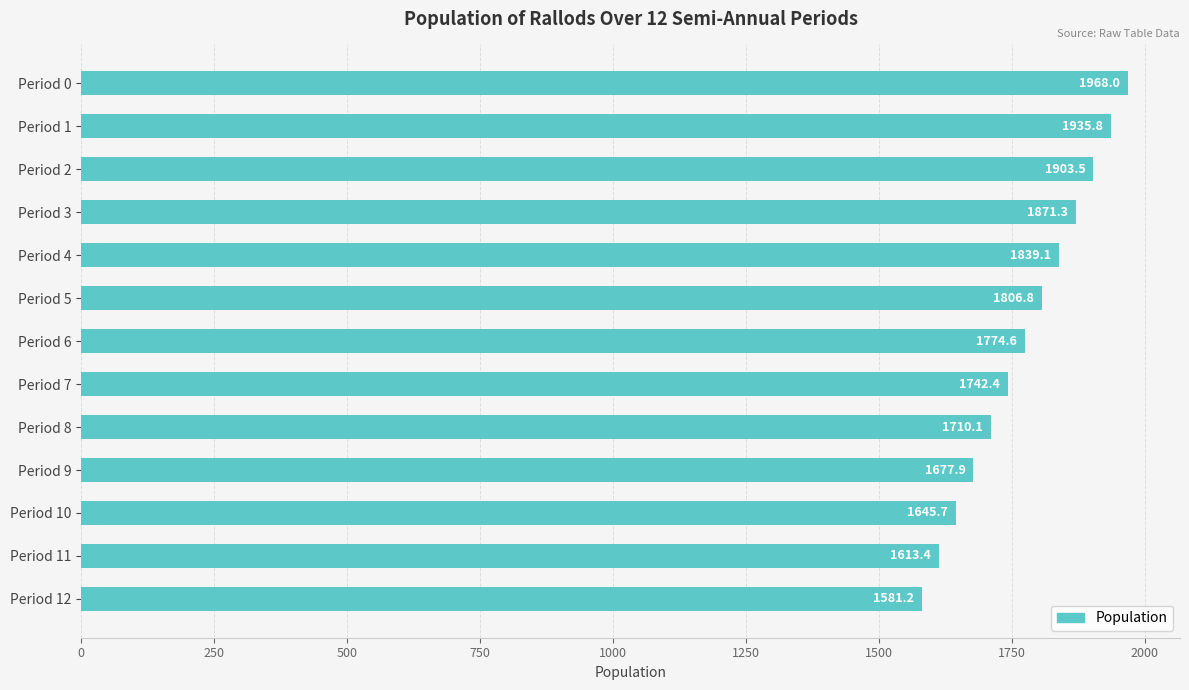

Which category has the lowest value across all series?

Period 12